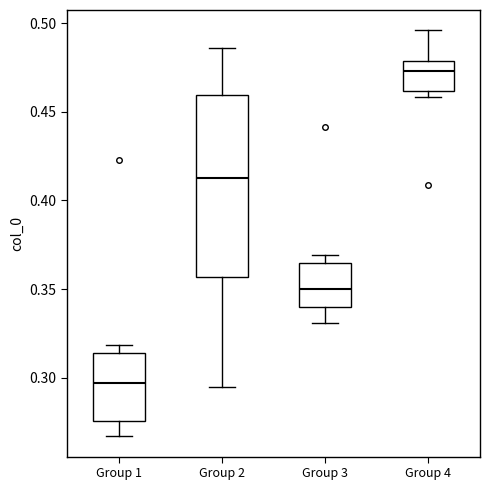

Which box is the tallest, from its lower edge to its upper edge?

Group 2